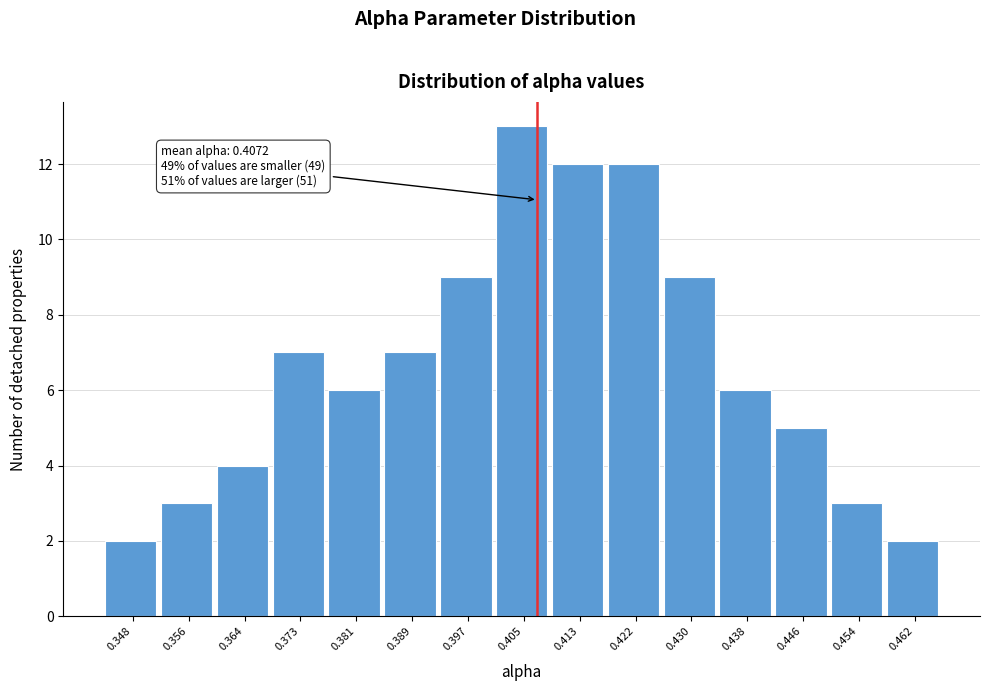

Over which range of the x-axis is the bar tallest?

0.401 to 0.409